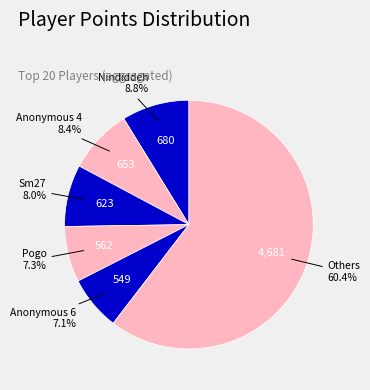

How many segments does this pie chart have?

6